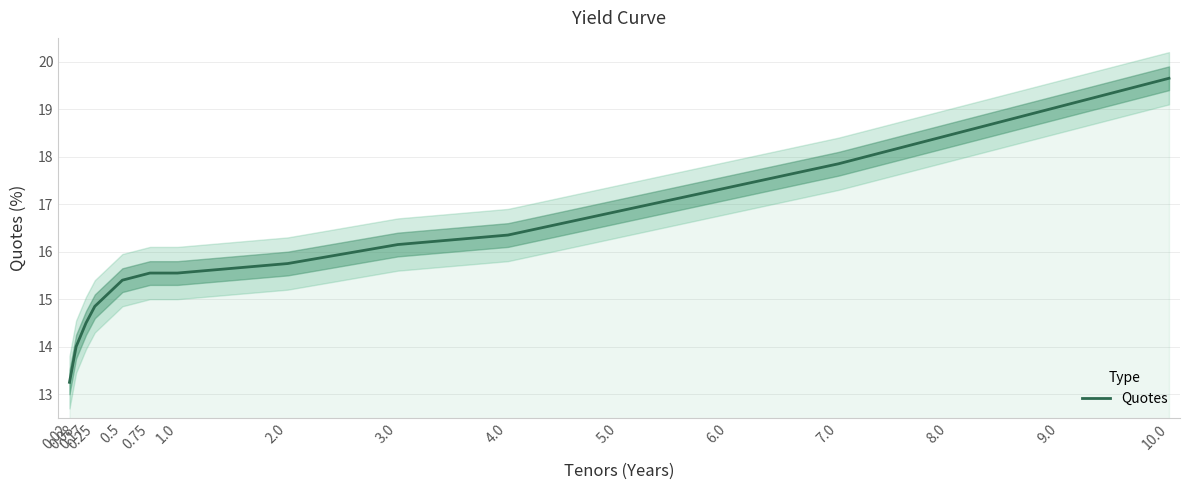

What is the difference between the maximum and second lowest values?

5.6